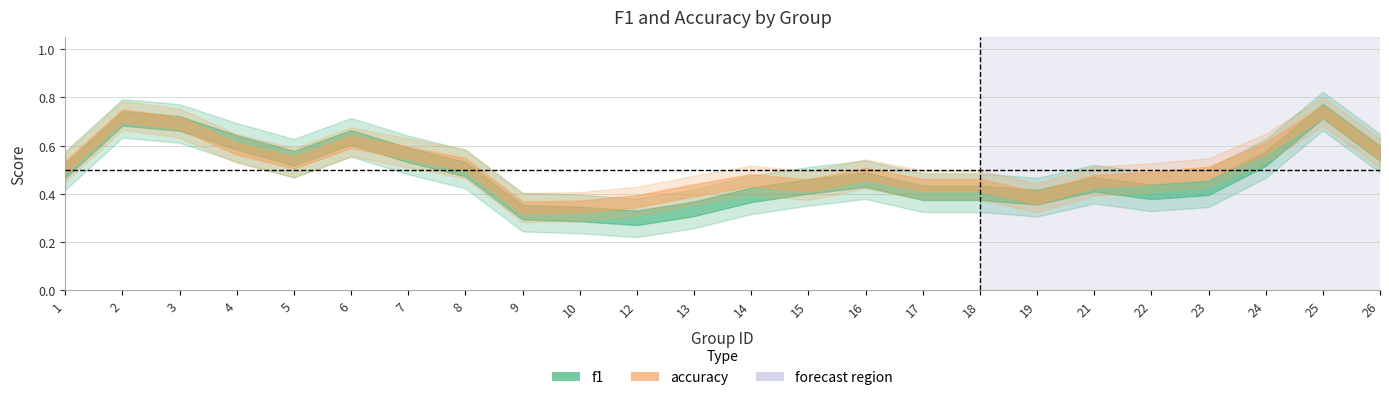

At how many categories does at least one series exceed 0?

24